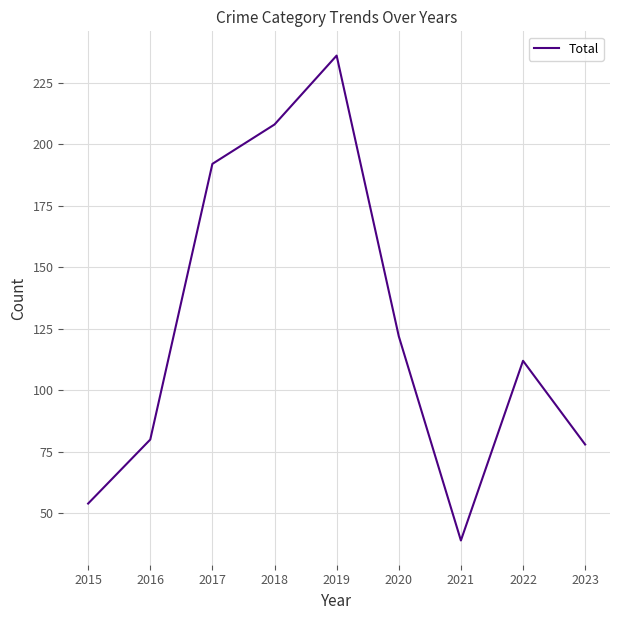

Where is the data nearest to the value 137?

2020